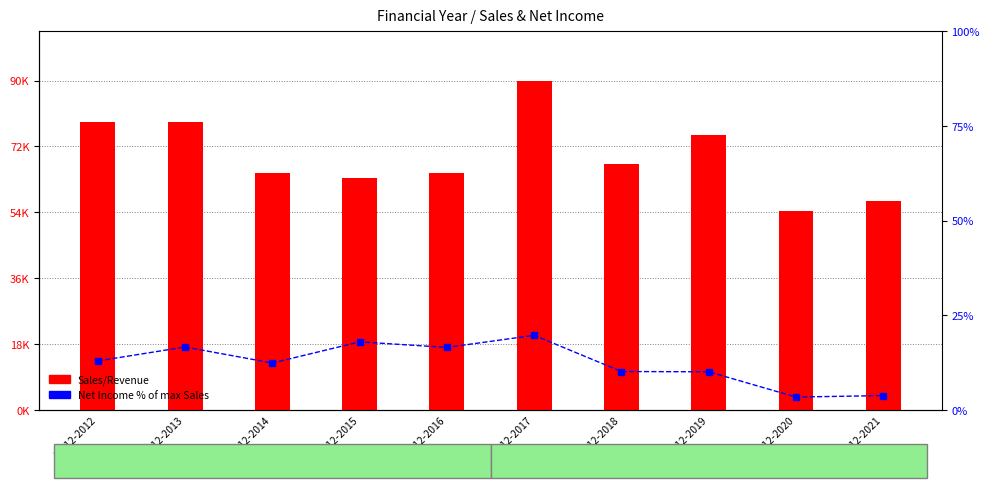

Reading left to right, transcribe all the data shown in this chart.

Sales/Revenue: 31-12-2012=79318.0	31-12-2013=79515.5	31-12-2014=65242.0	31-12-2015=63887.1	31-12-2016=65403.3	31-12-2017=90809.6	31-12-2018=67910.6	31-12-2019=75916.1	31-12-2020=54928.2	31-12-2021=57617.1
Net Income % of max Sales: 31-12-2012=12.9	31-12-2013=16.6	31-12-2014=12.4	31-12-2015=18.0	31-12-2016=16.5	31-12-2017=19.7	31-12-2018=10.1	31-12-2019=10.1	31-12-2020=3.4	31-12-2021=3.8